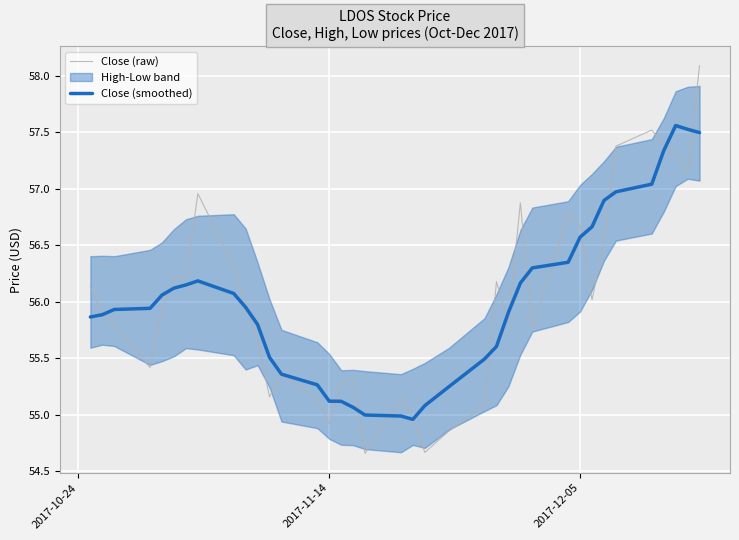

Where does the Close (smoothed) series first go above 55?

2017-10-24